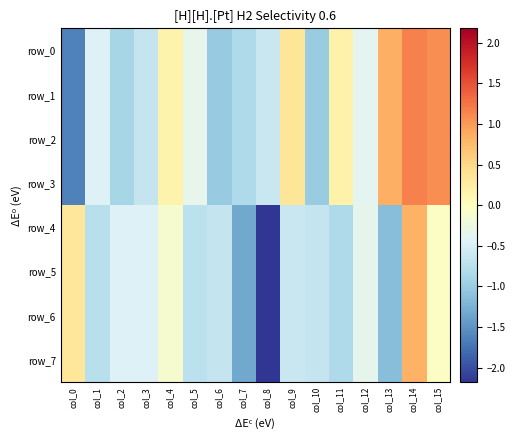

At which category is the sum across all series the highest?

col_14